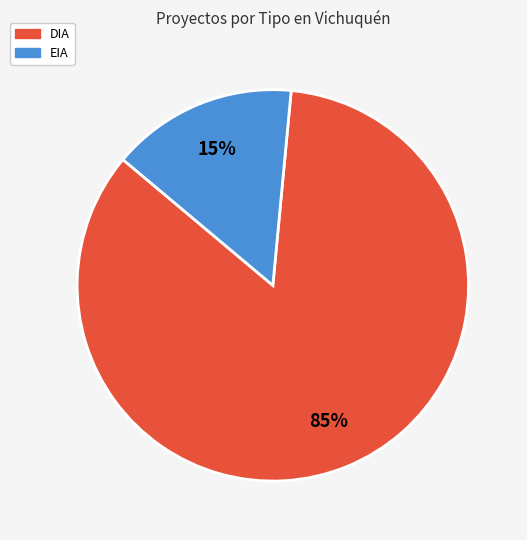

Between DIA and EIA, which is larger?

DIA